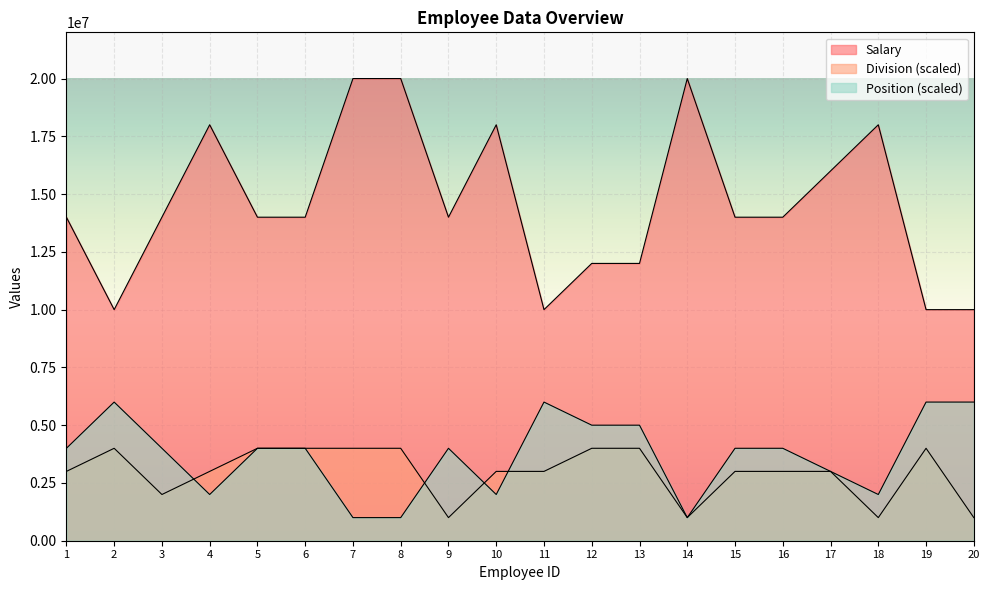

Where is the first local minimum for Division?

3